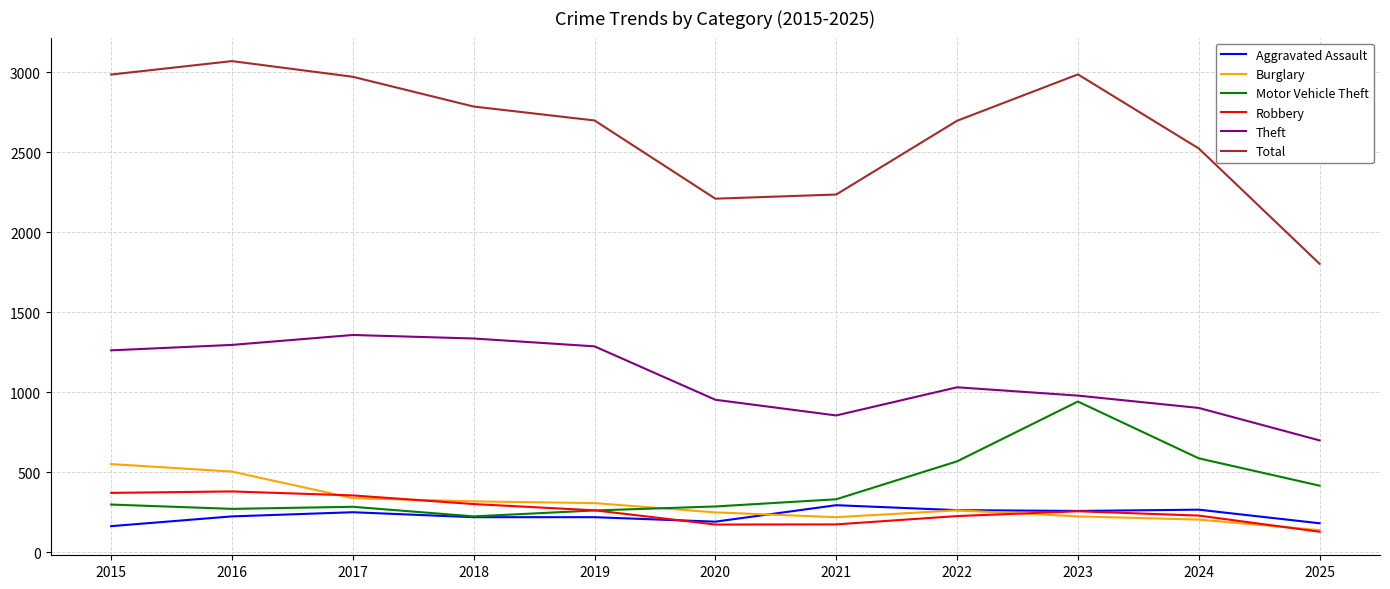

What is the maximum value for Theft?

1359